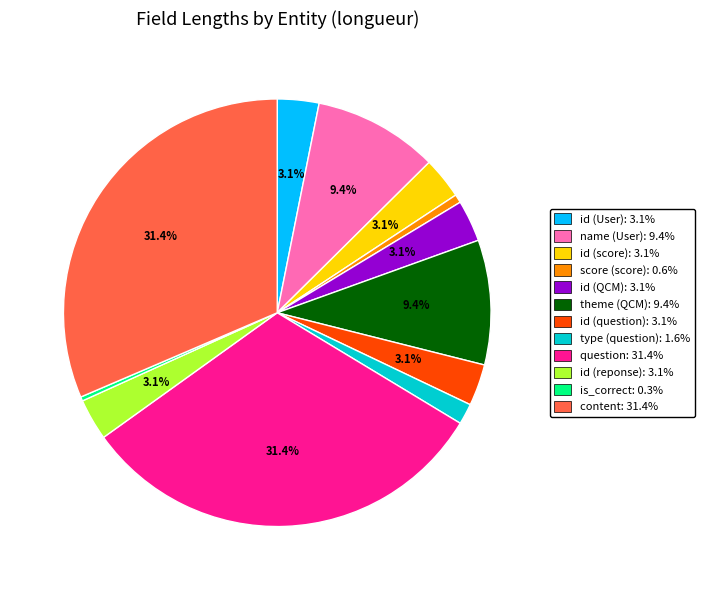

Which has a higher value, id (score) or type (question)?

id (score)